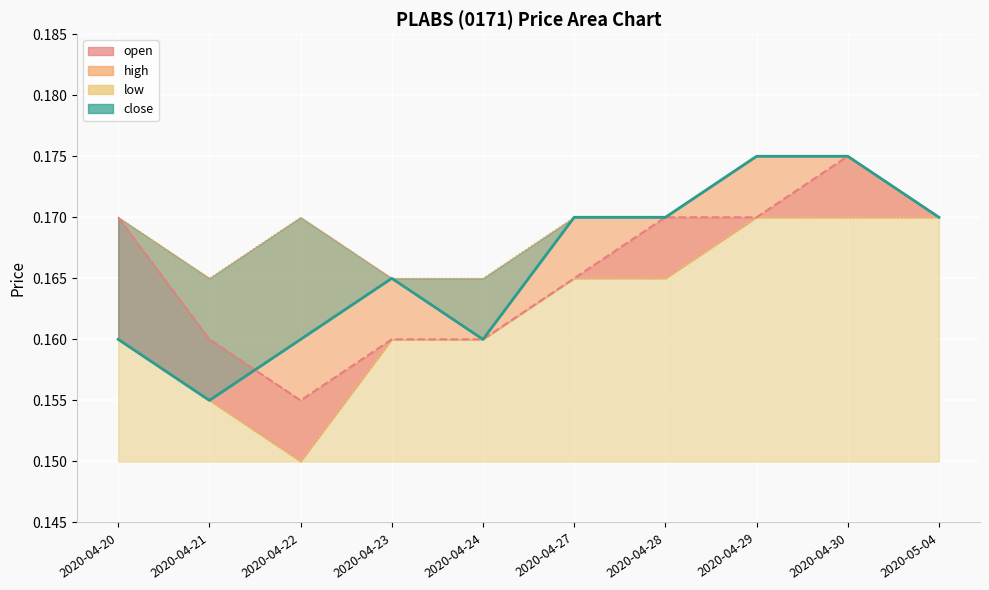

What is the sum of the close values at 2020-04-27 and 2020-04-24?

0.3